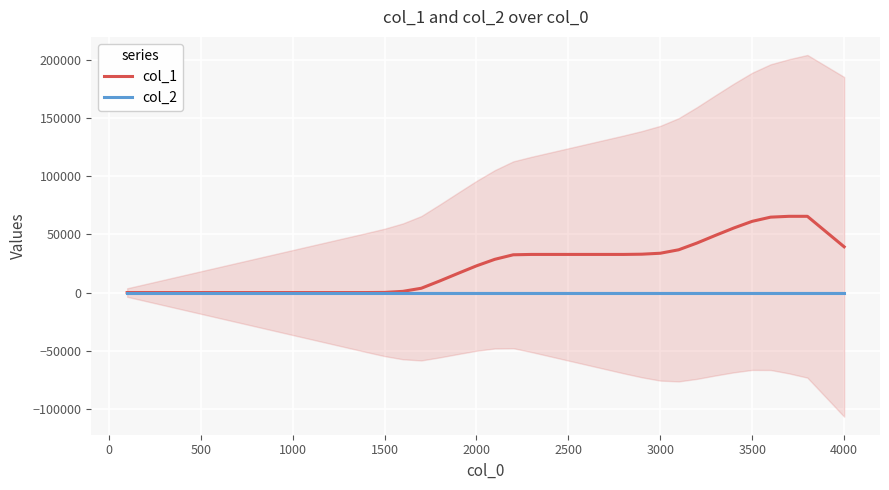

What is the maximum value for col_1?

65536.0